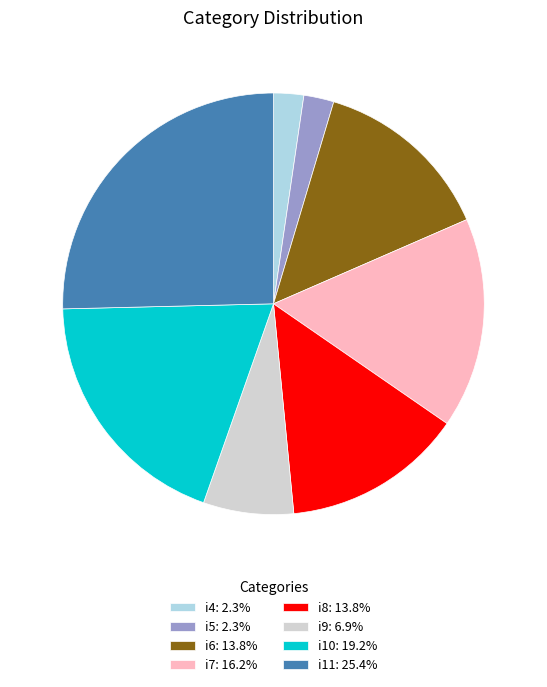

Is there a majority slice in this chart?

No